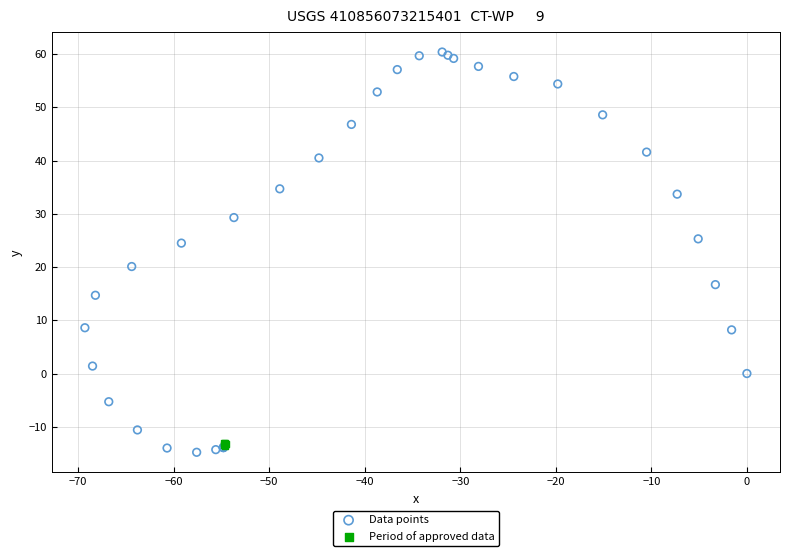

Which series reaches the minimum Y coordinate?

Data points